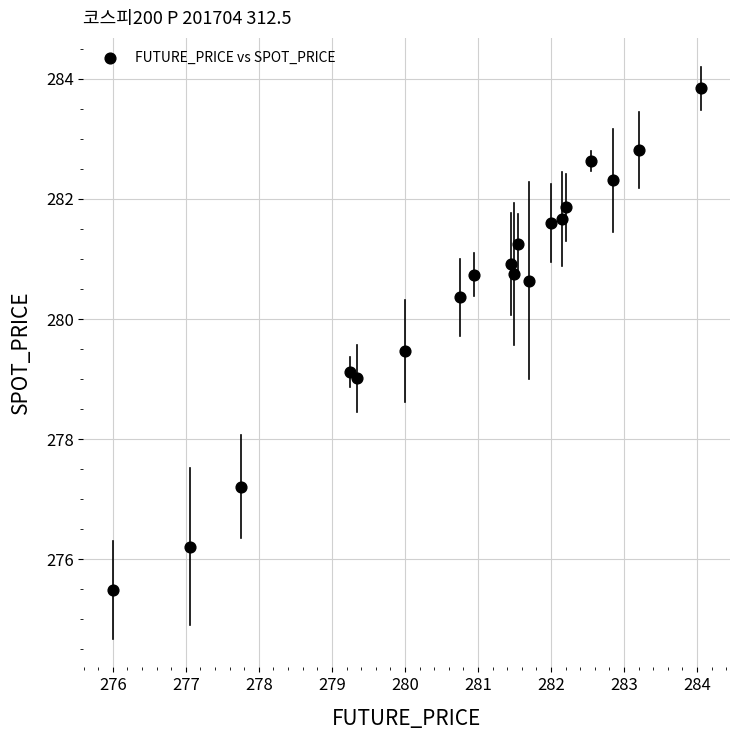

What is the range of X values (max minus min)?

8.1